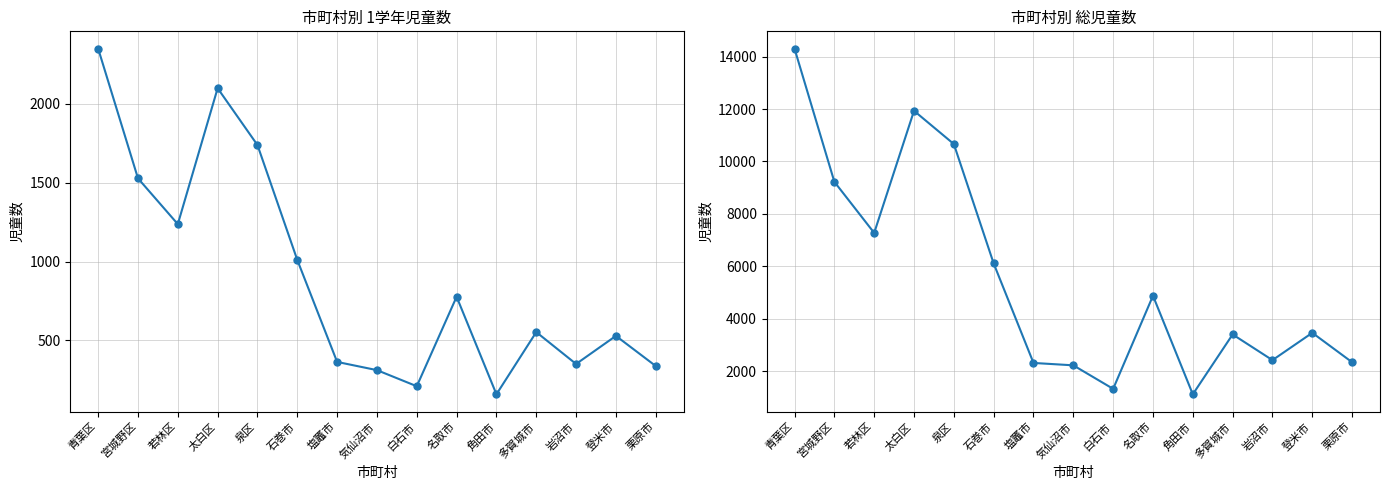

Count the number of categories in the chart.

15